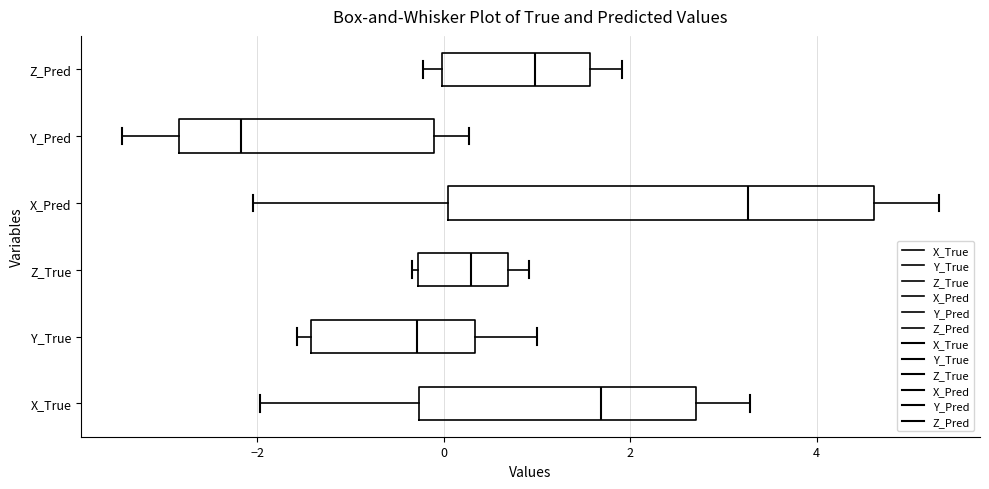

Which box's median line is the furthest to the right?

X_Pred